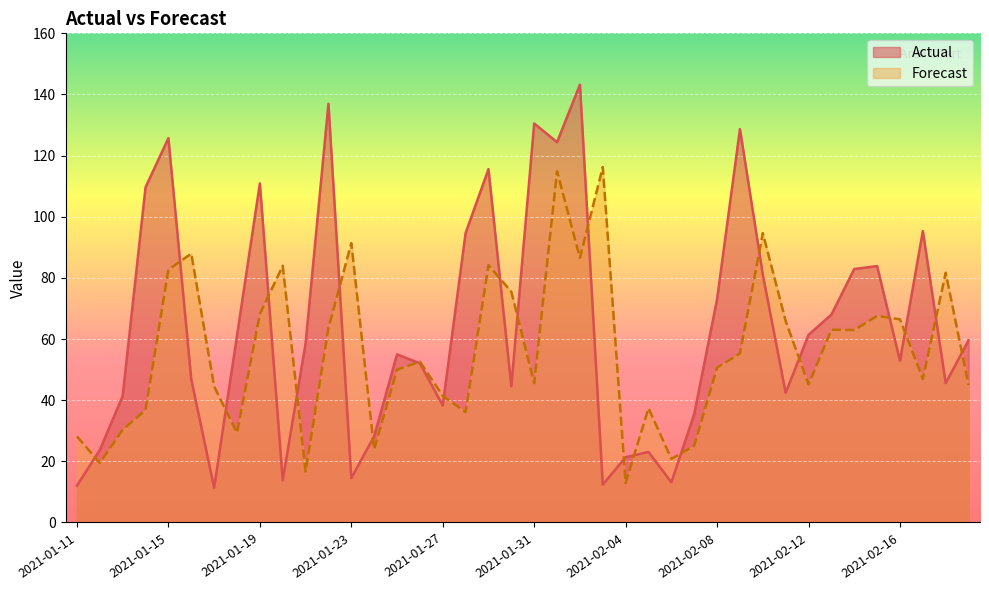

Reading left to right, list all the values displayed in this chart.

Actual: 2021-01-11=12.1	2021-01-12=23.7	2021-01-13=41.4	2021-01-14=109.7	2021-01-15=125.7	2021-01-16=46.8	2021-01-17=11.4	2021-01-18=61.1	2021-01-19=110.9	2021-01-20=13.8	2021-01-21=58.5	2021-01-22=136.9	2021-01-23=14.5	2021-01-24=28.2	2021-01-25=55.0	2021-01-26=52.1	2021-01-27=38.3	2021-01-28=94.7	2021-01-29=115.6	2021-01-30=44.5	2021-01-31=130.5	2021-02-01=124.4	2021-02-02=143.2	2021-02-03=12.4	2021-02-04=21.3	2021-02-05=23.1	2021-02-06=13.1	2021-02-07=35.4	2021-02-08=73.1	2021-02-09=128.7	2021-02-10=81.1	2021-02-11=42.4	2021-02-12=61.4	2021-02-13=68.0	2021-02-14=82.9	2021-02-15=83.9	2021-02-16=52.9	2021-02-17=95.3	2021-02-18=45.6	2021-02-19=59.6
Forecast: 2021-01-11=28.2	2021-01-12=19.5	2021-01-13=30.4	2021-01-14=36.8	2021-01-15=82.7	2021-01-16=87.9	2021-01-17=44.5	2021-01-18=29.3	2021-01-19=68.2	2021-01-20=84.0	2021-01-21=16.7	2021-01-22=63.5	2021-01-23=91.4	2021-01-24=23.9	2021-01-25=50.0	2021-01-26=52.6	2021-01-27=41.4	2021-01-28=36.1	2021-01-29=84.2	2021-01-30=75.5	2021-01-31=45.6	2021-02-01=114.9	2021-02-02=86.6	2021-02-03=116.3	2021-02-04=12.9	2021-02-05=37.4	2021-02-06=20.8	2021-02-07=25.1	2021-02-08=50.7	2021-02-09=55.3	2021-02-10=94.7	2021-02-11=65.9	2021-02-12=45.1	2021-02-13=63.0	2021-02-14=63.0	2021-02-15=67.6	2021-02-16=66.5	2021-02-17=47.0	2021-02-18=81.7	2021-02-19=44.9